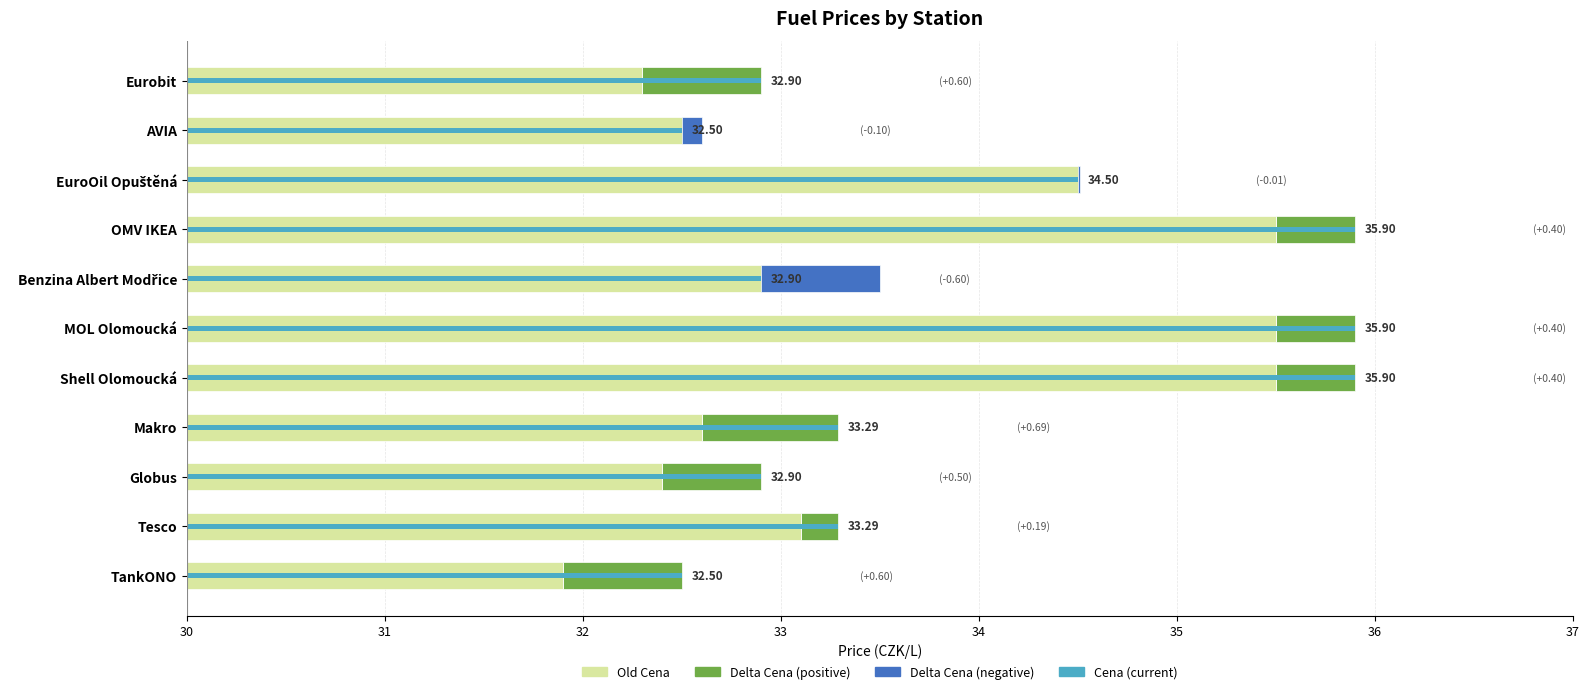

The Delta (positive) series shows 0.3 at Eurobit. True or false?

False